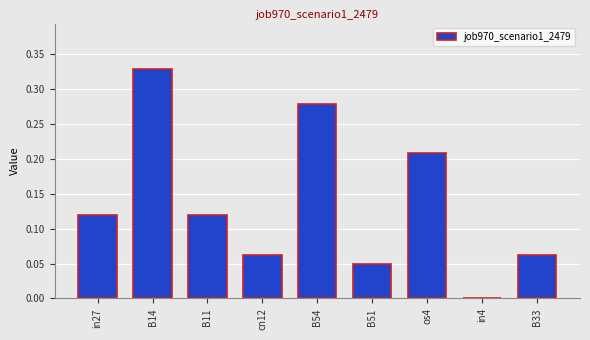

Where is the data nearest to the value 0?

in4